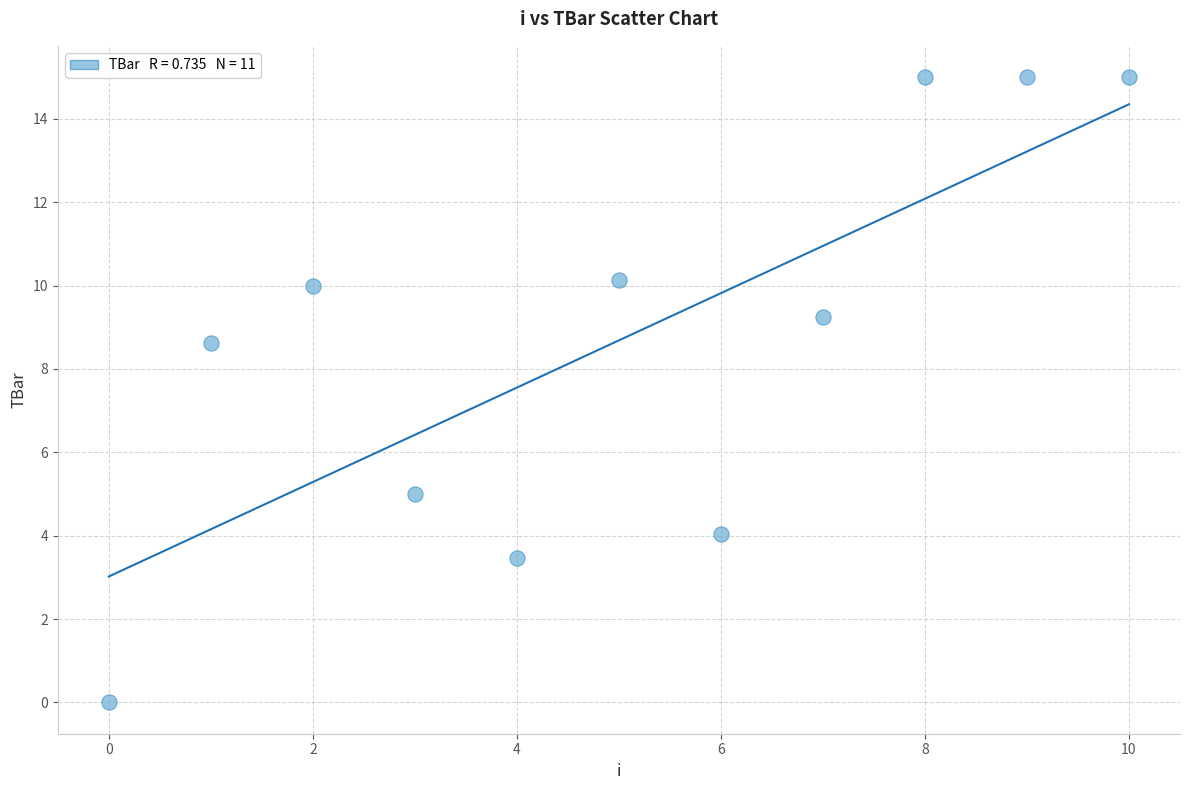

What is the range of Y values (max minus min)?

15.0